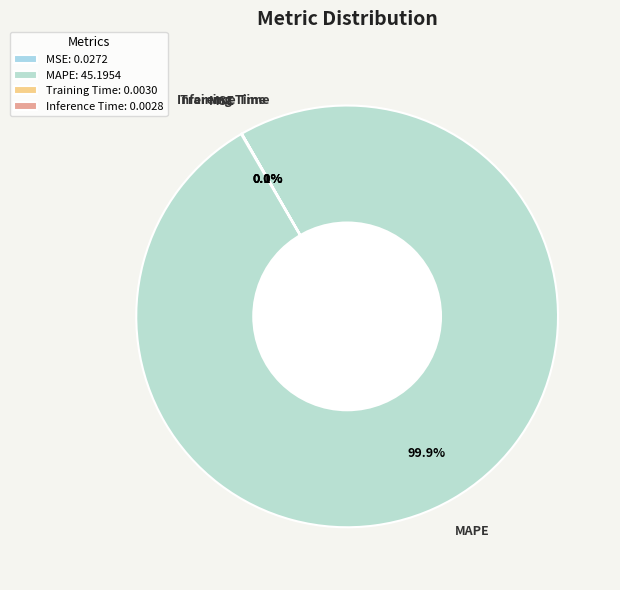

What is the largest slice in the pie chart?

MAPE